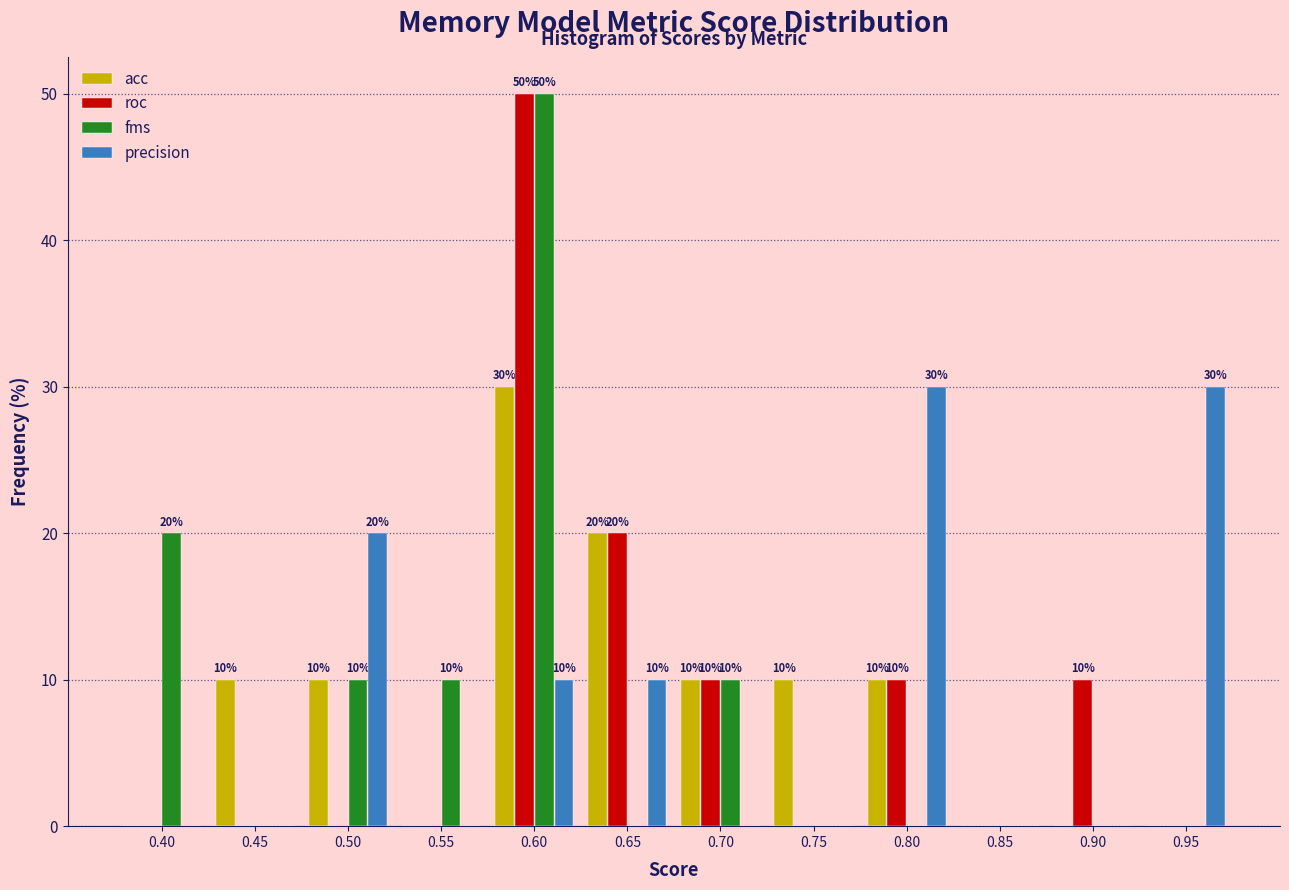

Between 0.40 and 0.55, which series saw the biggest shift?

fms